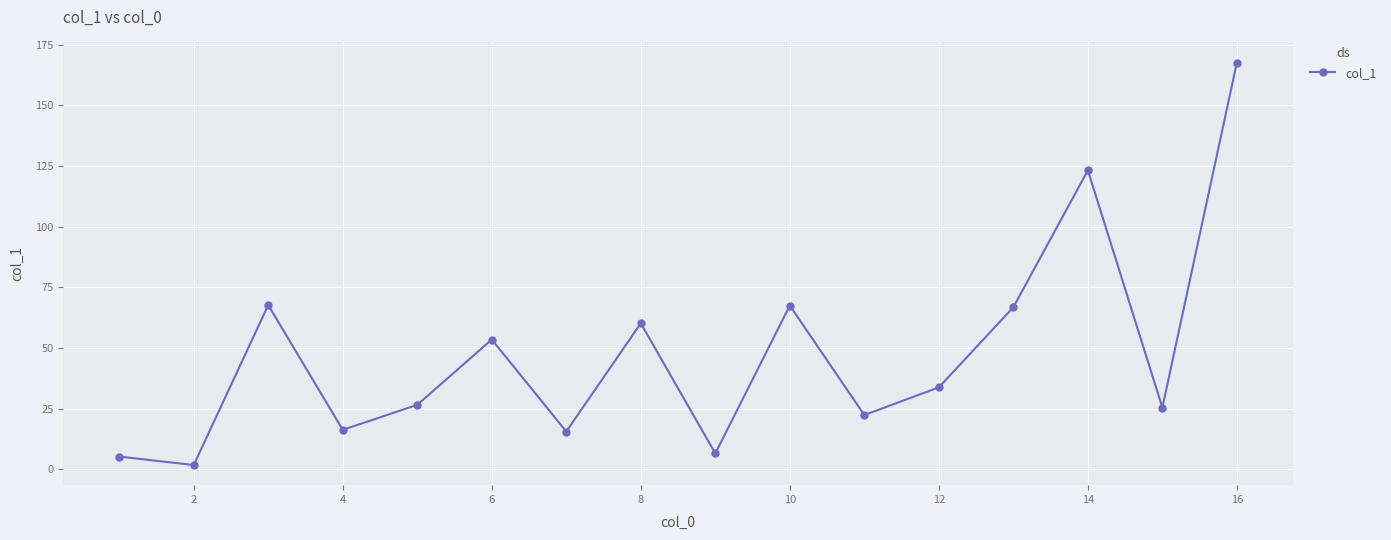

What is the value of the 7th point from the left?

15.6